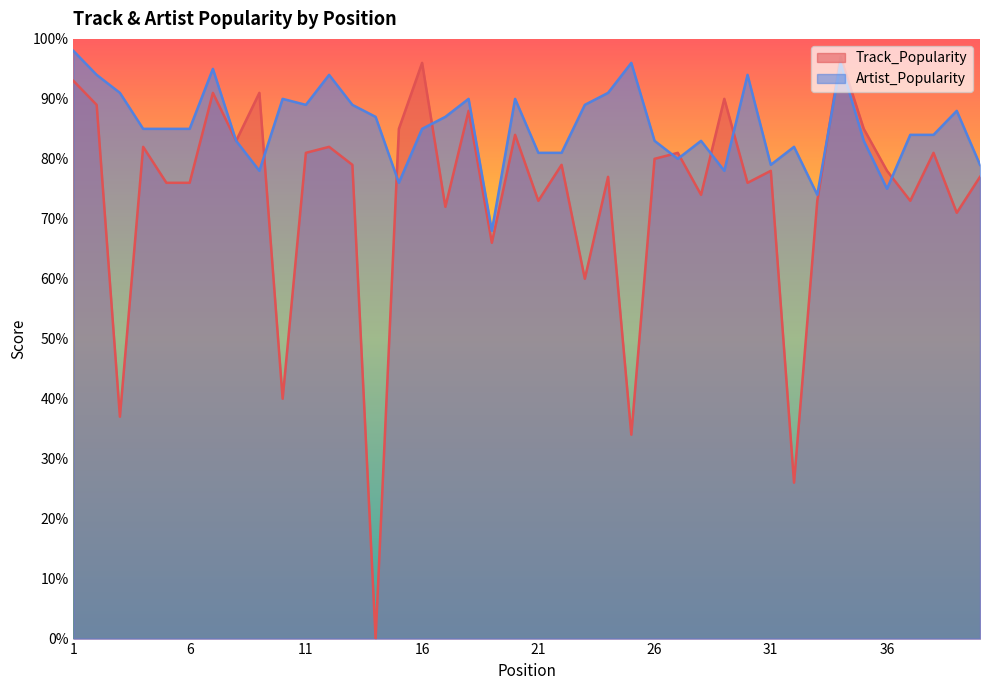

What is the sum of all Track_Popularity values?

2954